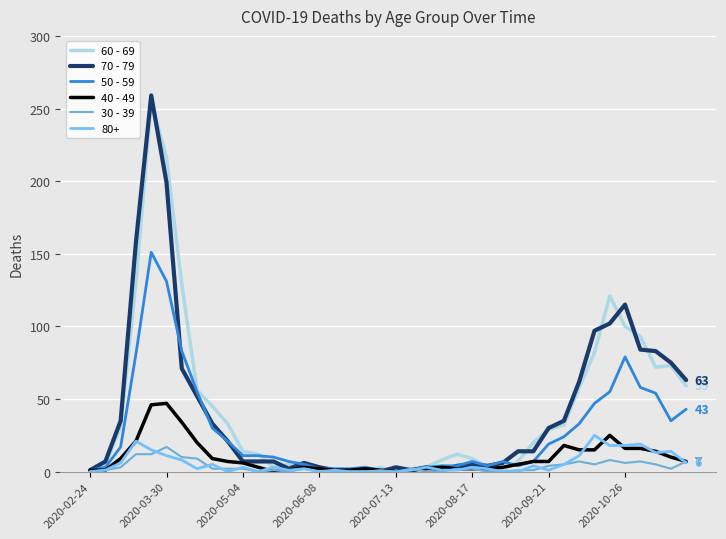

What is the greatest value displayed?

259